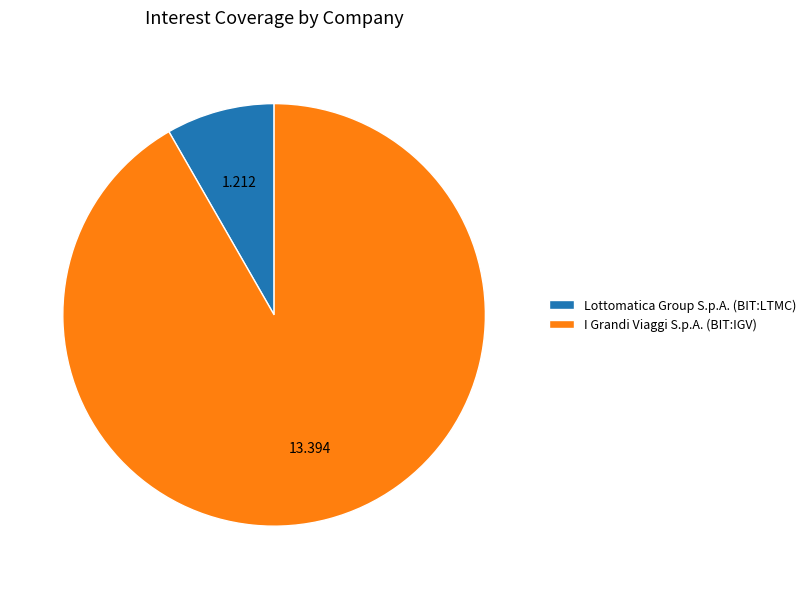

Which category accounts for the majority?

I Grandi Viaggi S.p.A. (BIT:IGV)